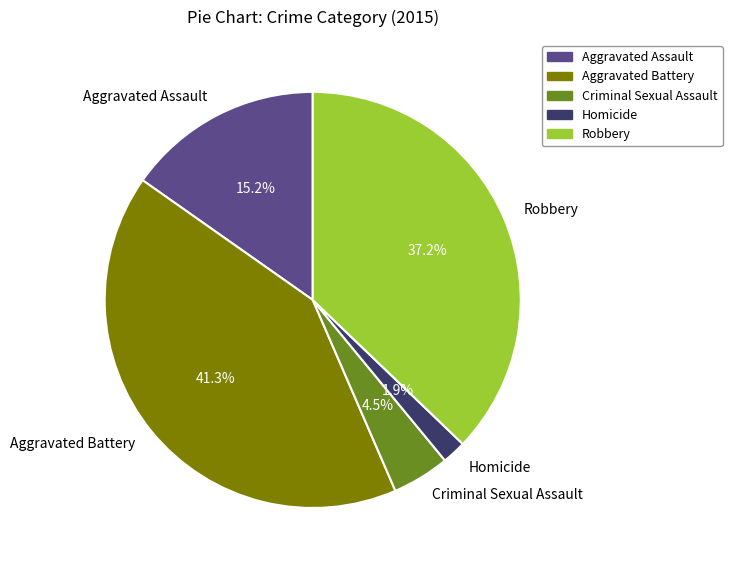

Which has a higher value, Criminal Sexual Assault or Aggravated Battery?

Aggravated Battery